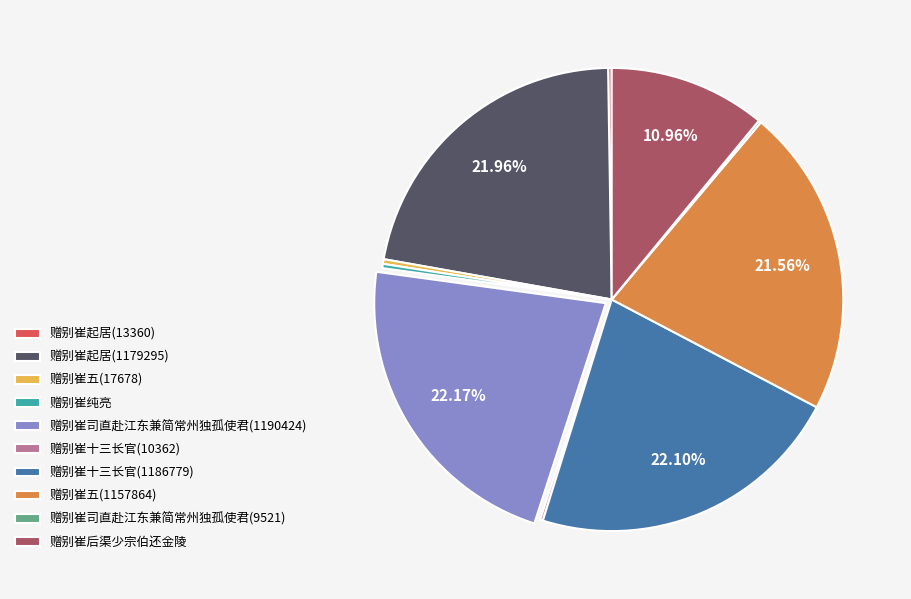

Combined, do 赠别崔后渠少宗伯还金陵 and 赠别崔司直赴江东兼简常州独孤使君(1190424) account for over 50%?

No